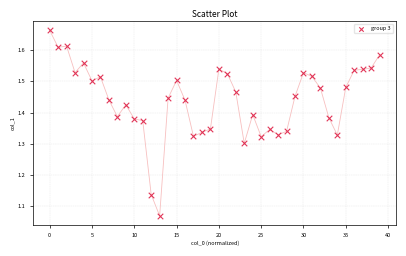

What is the range of Y values (max minus min)?

0.6